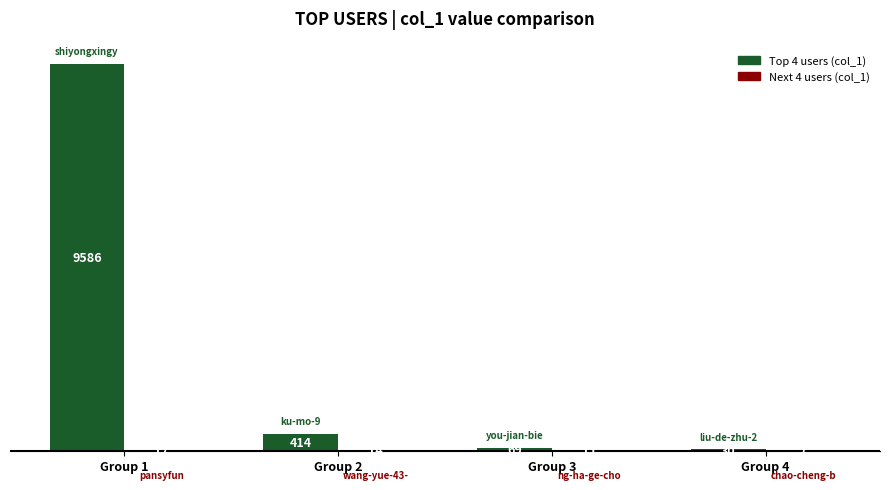

Which category has the highest value across all series?

Group 1